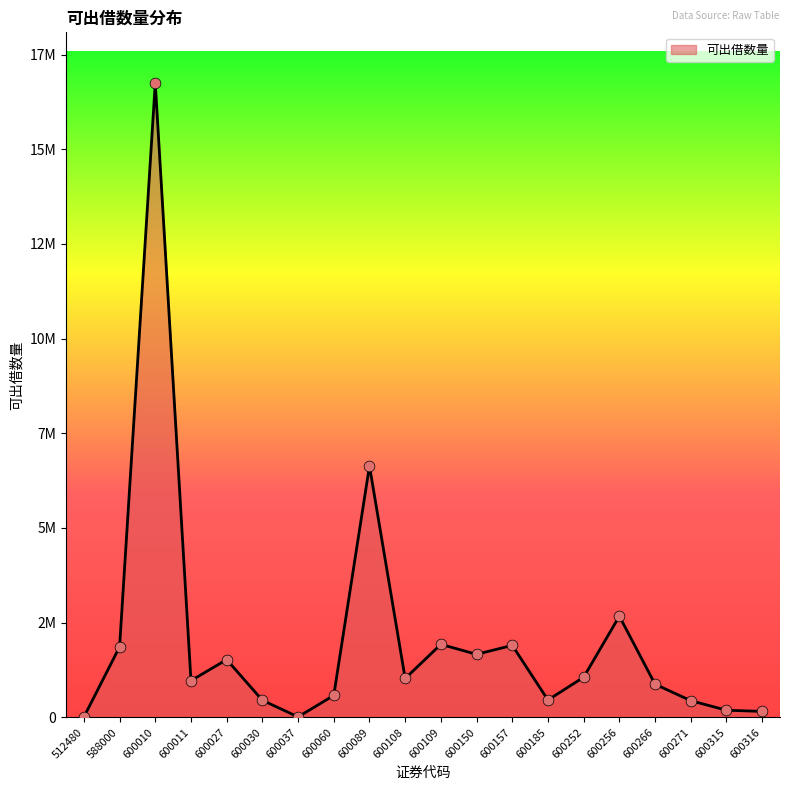

What is the ratio of the value at 600150 to the value at 600316?

10.6